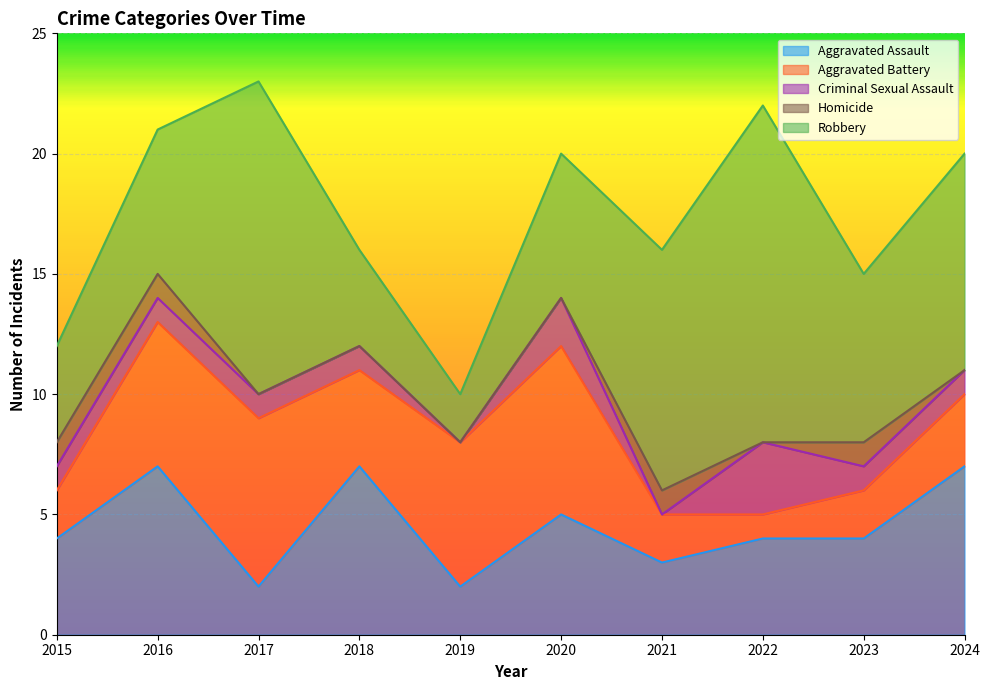

Rank the series at 2020 from lowest to highest value.

Homicide, Criminal Sexual Assault, Aggravated Assault, Robbery, Aggravated Battery